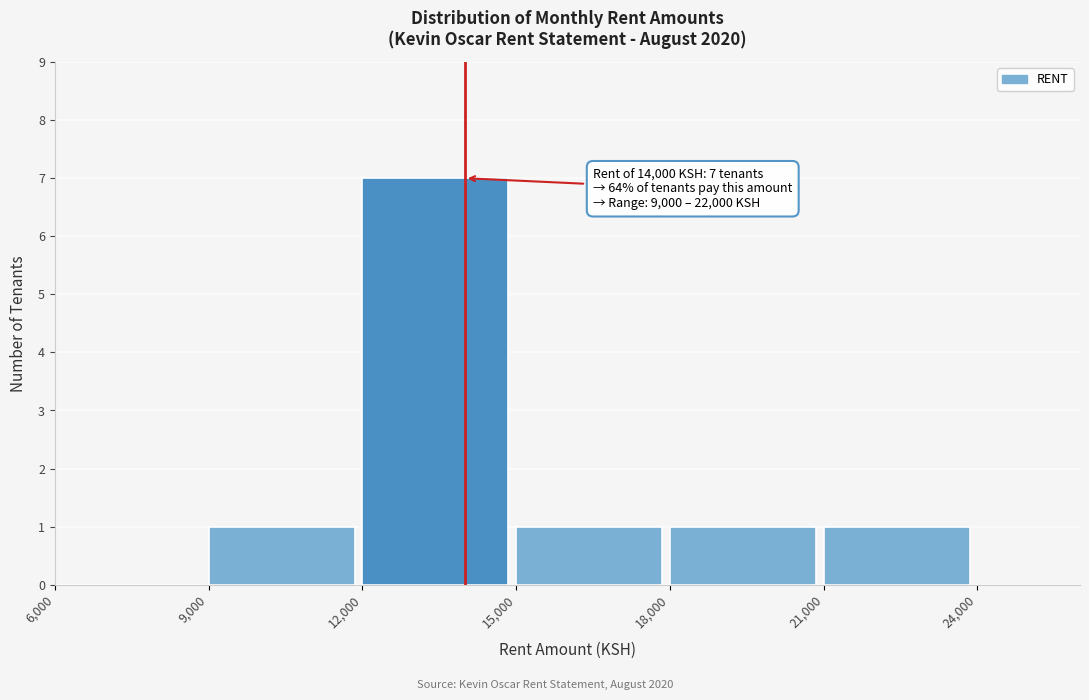

Over which range of the x-axis is the bar tallest?

12,000 to 15,000